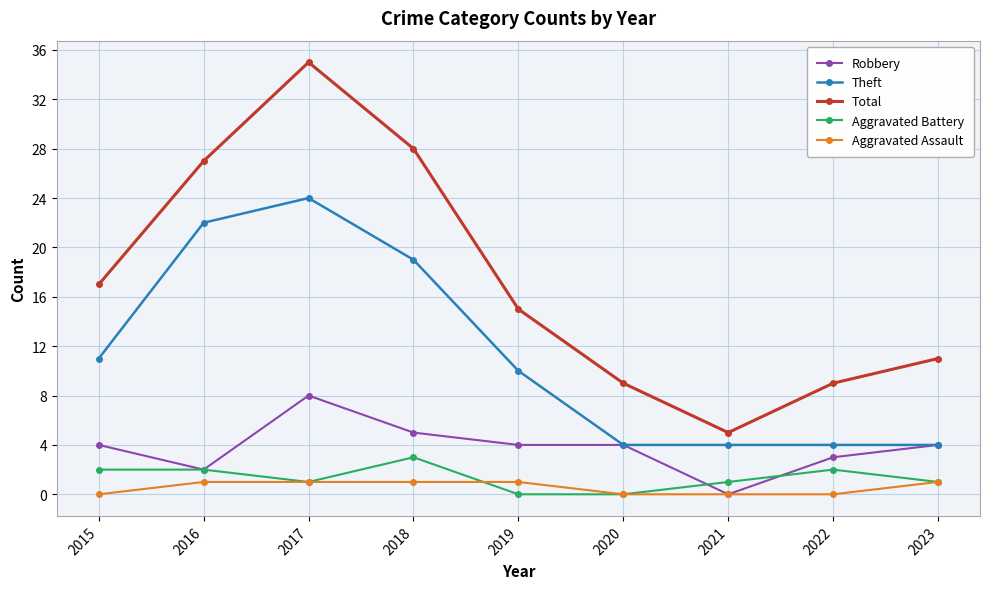

Which series changed the most between 2015 and 2021?

Total